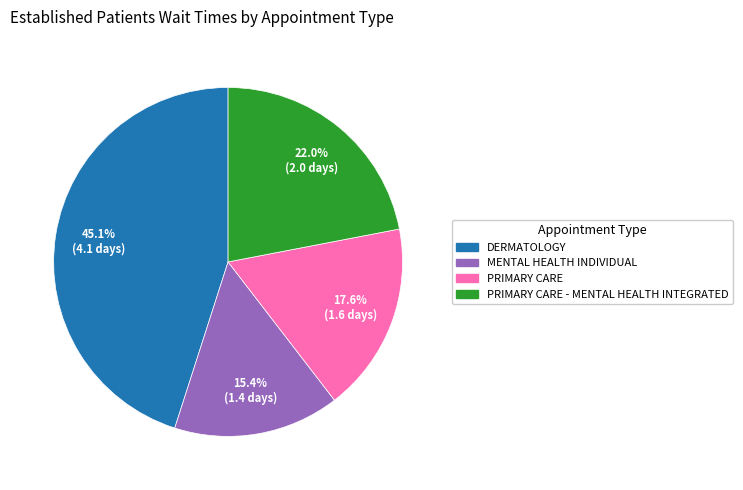

Is there a majority slice in this chart?

No